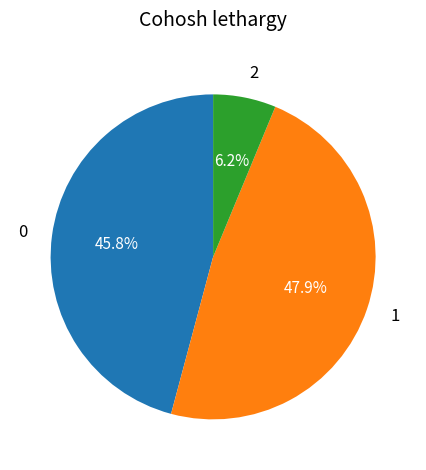

Is there a majority slice in this chart?

No